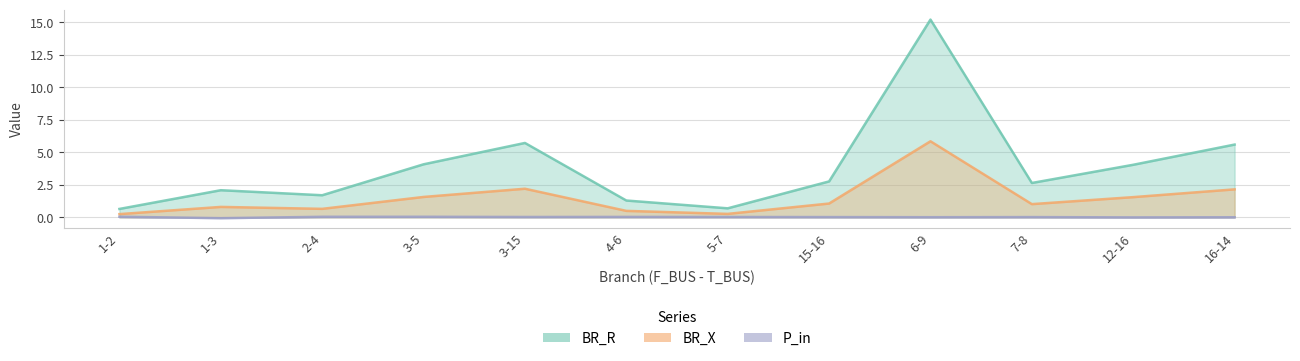

What is the label of the 2nd point from the left?

1-3